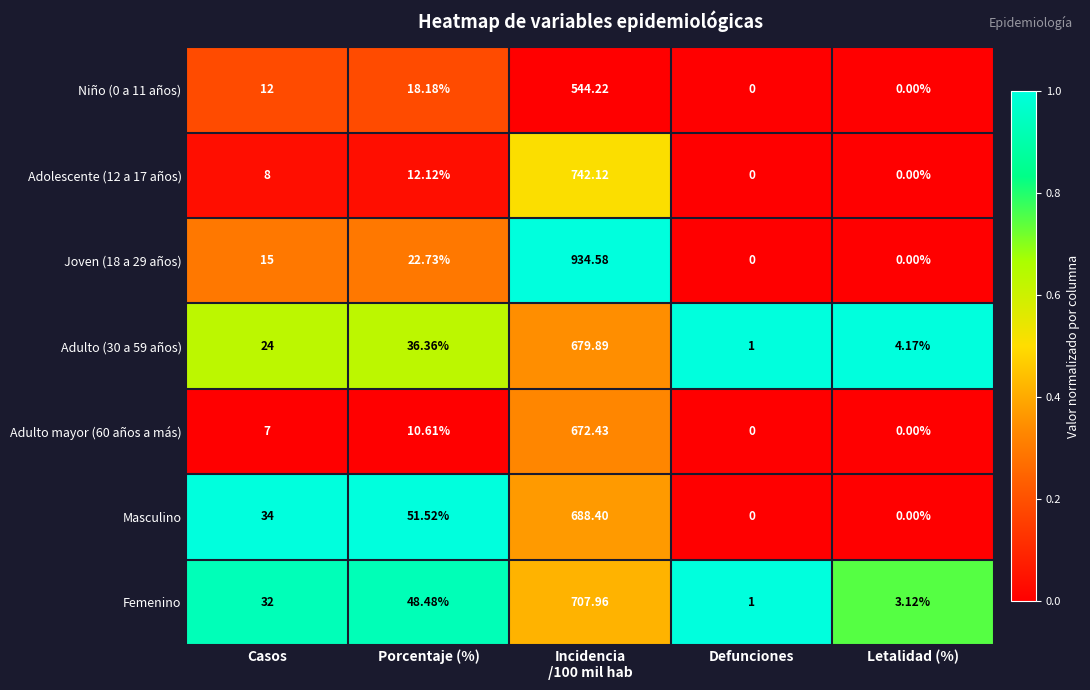

Where is Masculino nearest to the value 344?

Porcentaje (%)